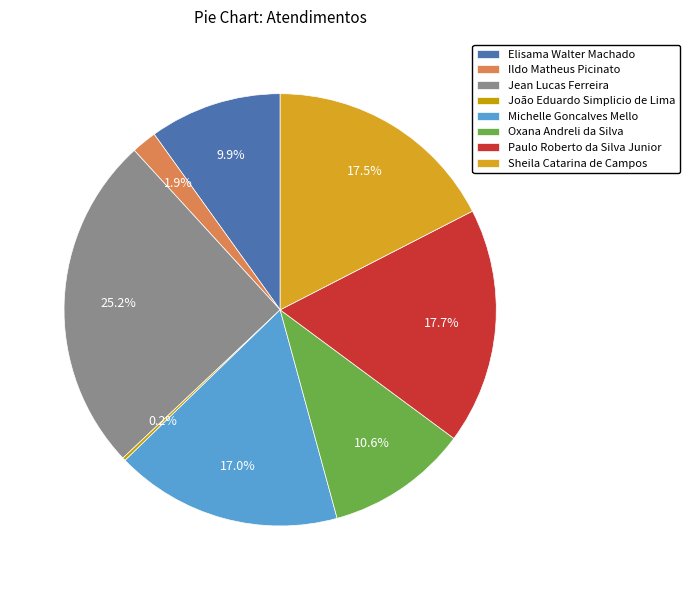

To the nearest percent, what percentage of the pie is Michelle Goncalves Mello?

17%